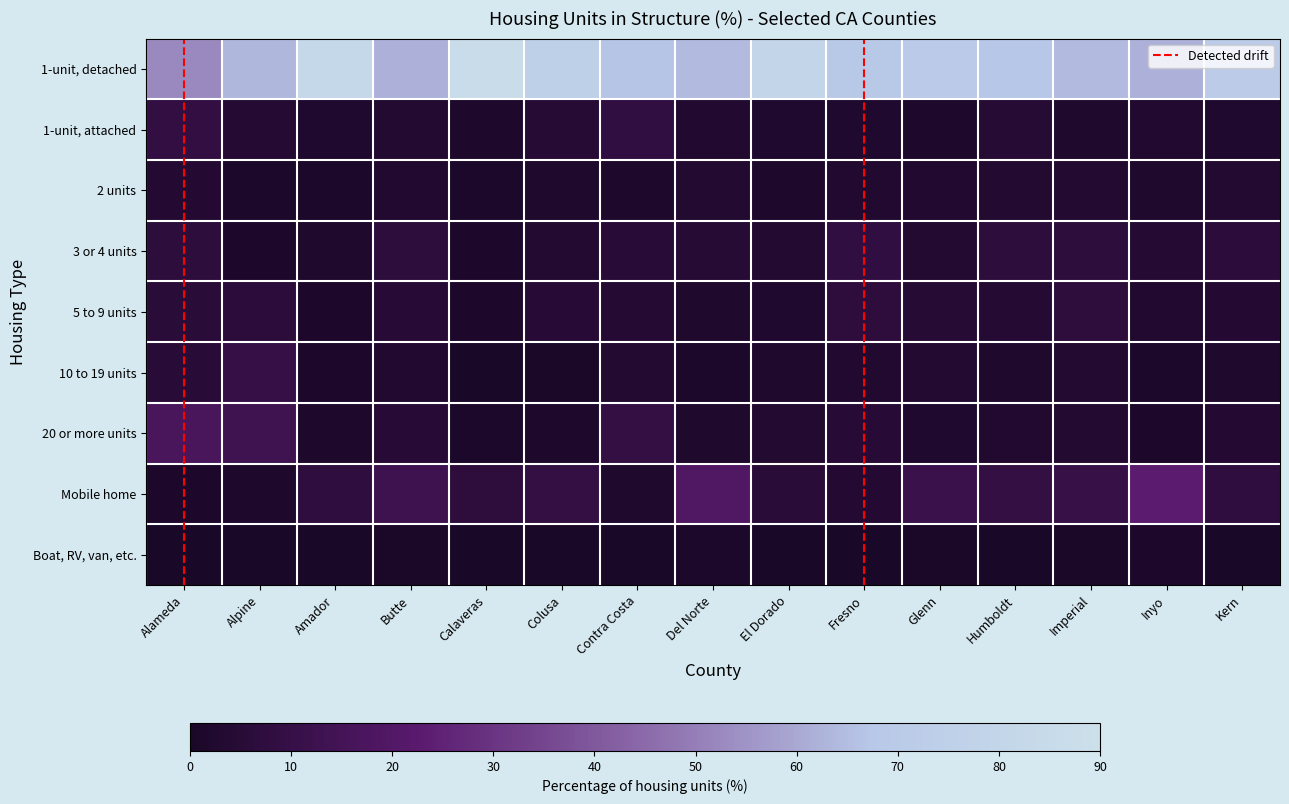

Rank the series at Fresno from lowest to highest value.

Boat, RV, van, etc., 1-unit, attached, 10 to 19 units, 2 units, Mobile home, 20 or more units, 5 to 9 units, 3 or 4 units, 1-unit, detached